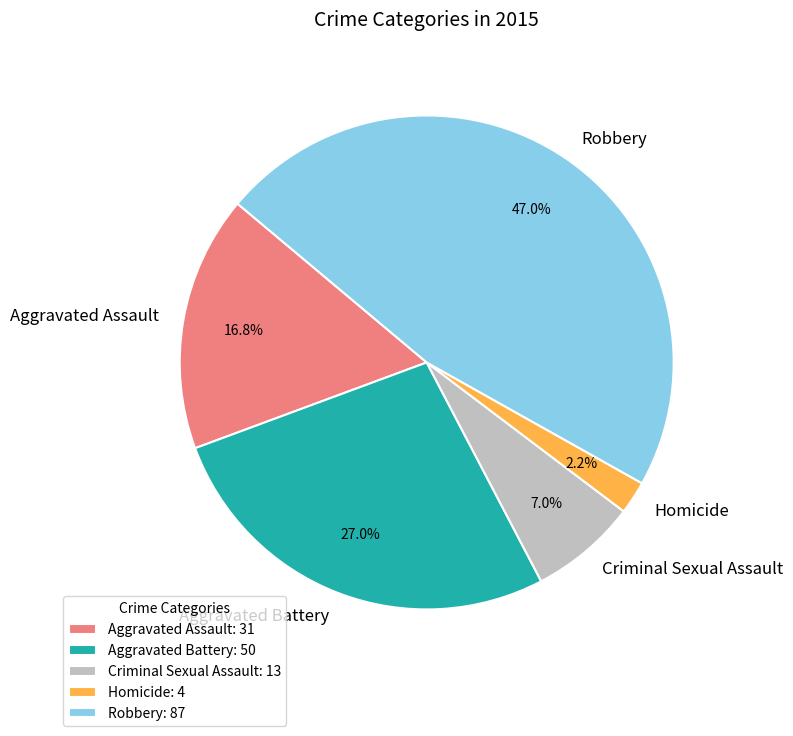

To the nearest percent, what portion does Robbery represent?

47%